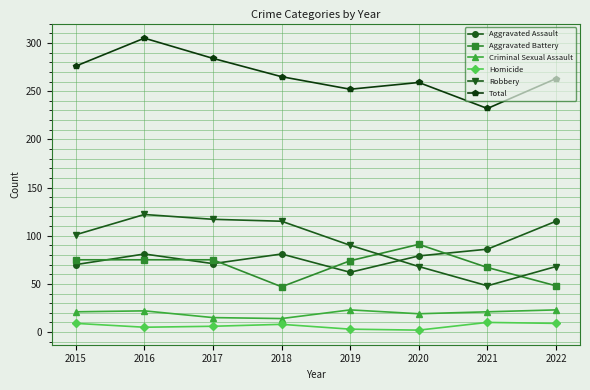

What is the difference between the maximum and minimum values in the Criminal Sexual Assault series?

9